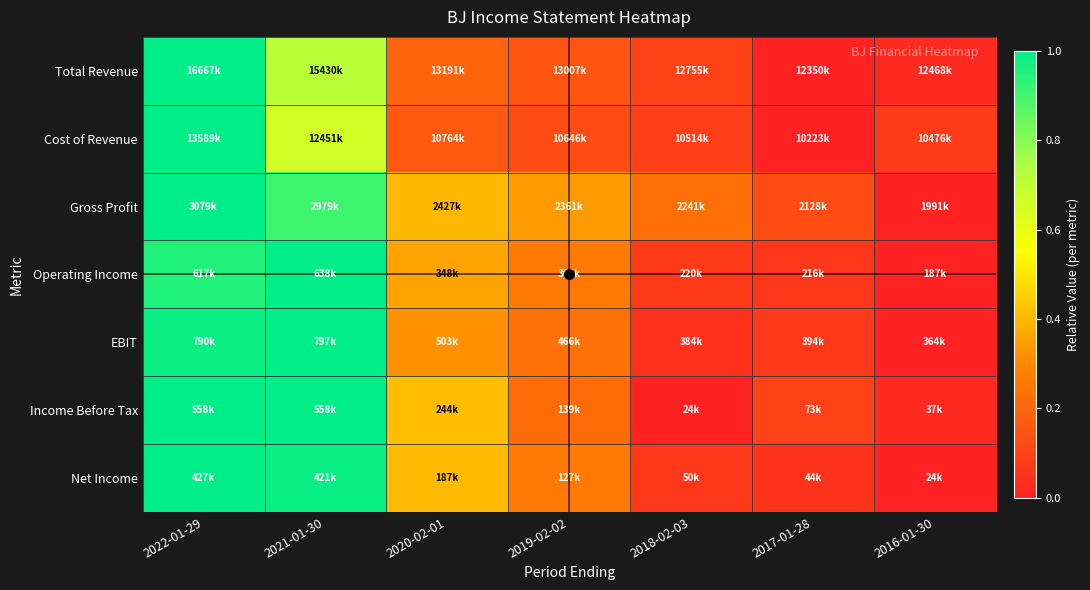

Reading left to right, extract all data points from this chart.

Total Revenue: 2022-01-29=1.0	2021-01-30=0.7	2020-02-01=0.2	2019-02-02=0.2	2018-02-03=0.1	2017-01-28=0.0	2016-01-30=0.0
Cost of Revenue: 2022-01-29=1.0	2021-01-30=0.7	2020-02-01=0.2	2019-02-02=0.1	2018-02-03=0.1	2017-01-28=0.0	2016-01-30=0.1
Gross Profit: 2022-01-29=1.0	2021-01-30=0.9	2020-02-01=0.4	2019-02-02=0.3	2018-02-03=0.2	2017-01-28=0.1	2016-01-30=0.0
Operating Income: 2022-01-29=1.0	2021-01-30=1.0	2020-02-01=0.4	2019-02-02=0.3	2018-02-03=0.1	2017-01-28=0.1	2016-01-30=0.0
EBIT: 2022-01-29=1.0	2021-01-30=1.0	2020-02-01=0.3	2019-02-02=0.2	2018-02-03=0.0	2017-01-28=0.1	2016-01-30=0.0
Income Before Tax: 2022-01-29=1.0	2021-01-30=1.0	2020-02-01=0.4	2019-02-02=0.2	2018-02-03=0.0	2017-01-28=0.1	2016-01-30=0.0
Net Income: 2022-01-29=1.0	2021-01-30=1.0	2020-02-01=0.4	2019-02-02=0.3	2018-02-03=0.1	2017-01-28=0.0	2016-01-30=0.0